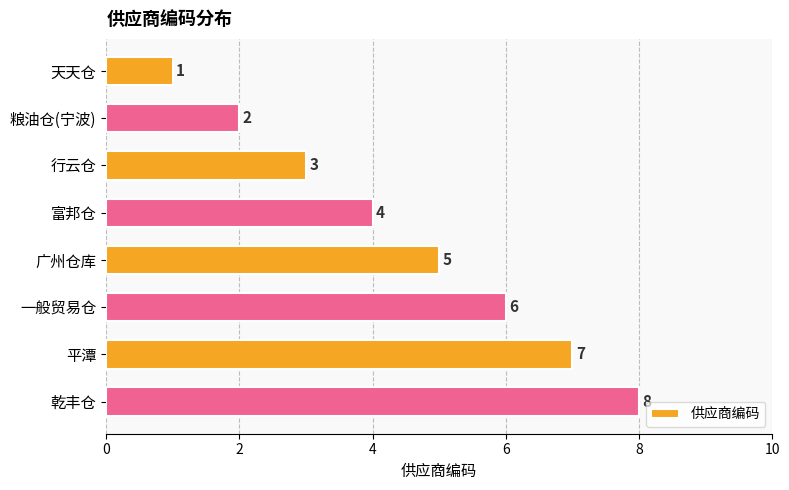

At which category does the chart reach its peak across all series?

乾丰仓